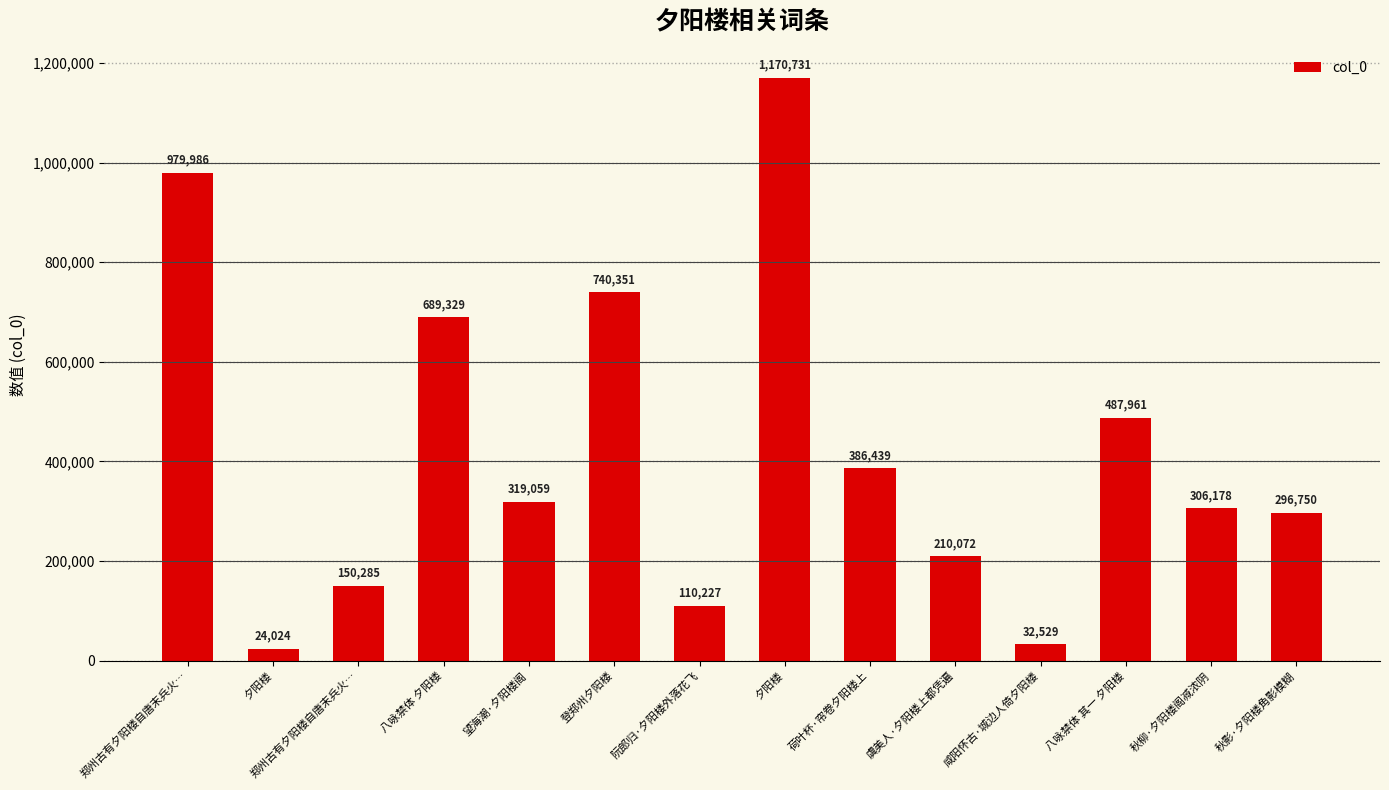

How many values are below 319059?

7